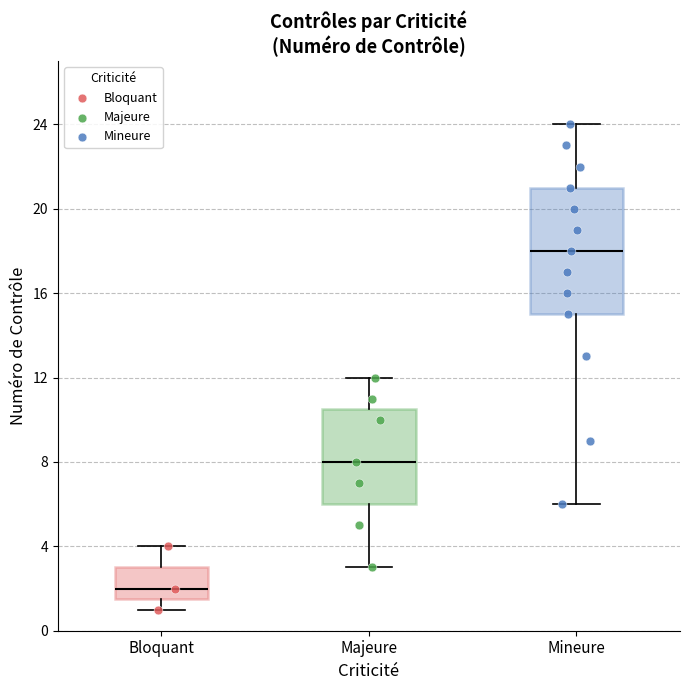

Reading left to right, read every box against the y-axis: the position of its median line, the range the box covers, and the ends of its whiskers. The values are not printed on the chart, so give them approximately, as read against the axis.

Bloquant: median 2.0, box 1.5 to 3.0, whiskers 1.0 to 4.0
Majeure: median 8.0, box 6.0 to 10.5, whiskers 3.0 to 12.0
Mineure: median 18.0, box 15.0 to 21.0, whiskers 6.0 to 24.0